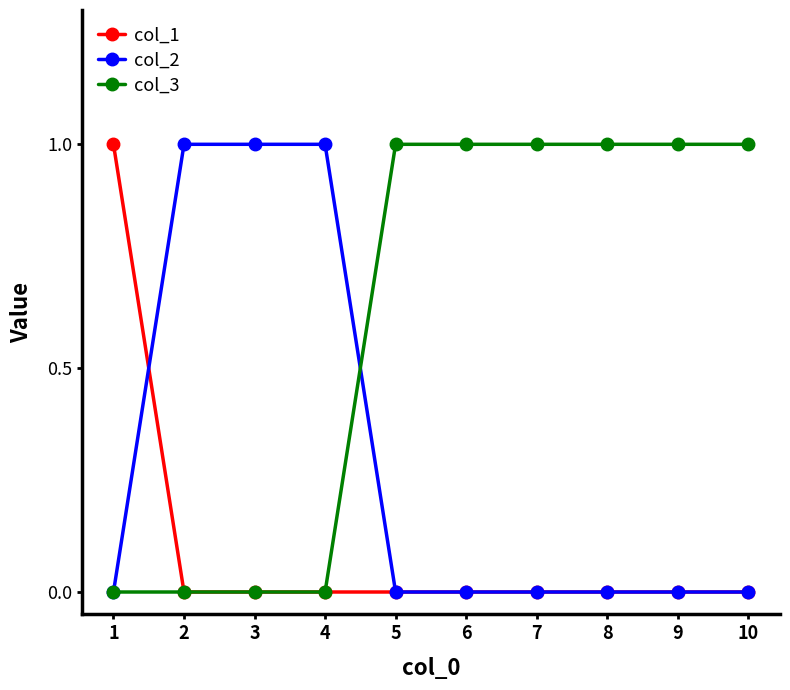

Reading left to right, extract all data points from this chart.

col_1: 1	0	0	0	0	0	0	0	0	0
col_2: 0	1	1	1	0	0	0	0	0	0
col_3: 0	0	0	0	1	1	1	1	1	1